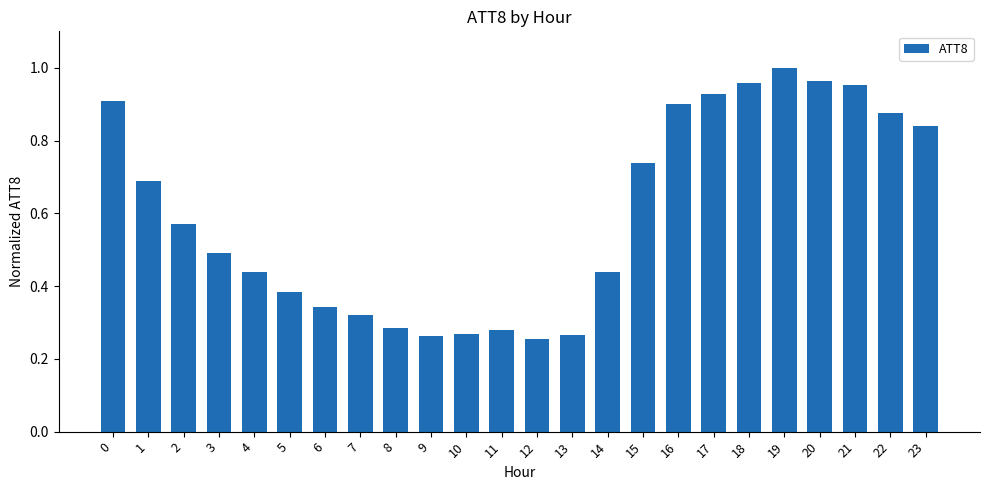

What is the sum of the values at 23 and 12?

1.1